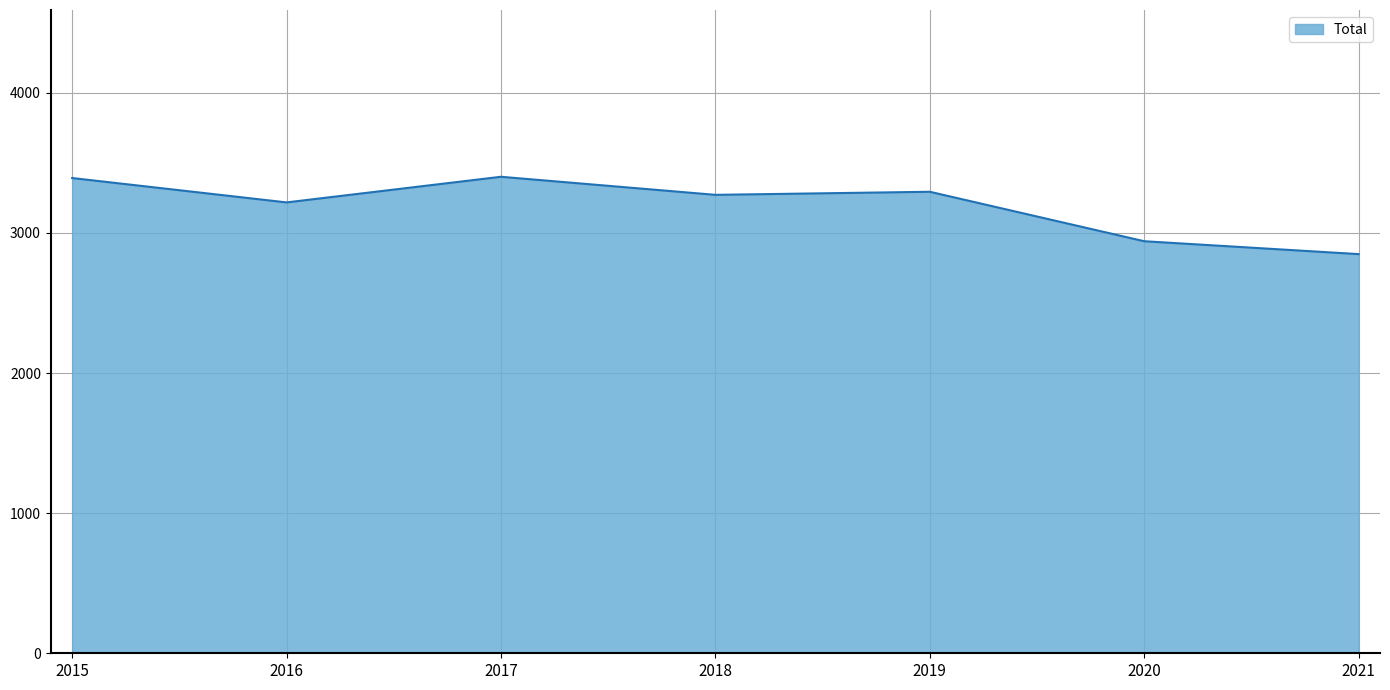

Approximately how many times larger is the value at 2015 compared to 2016?

1.1